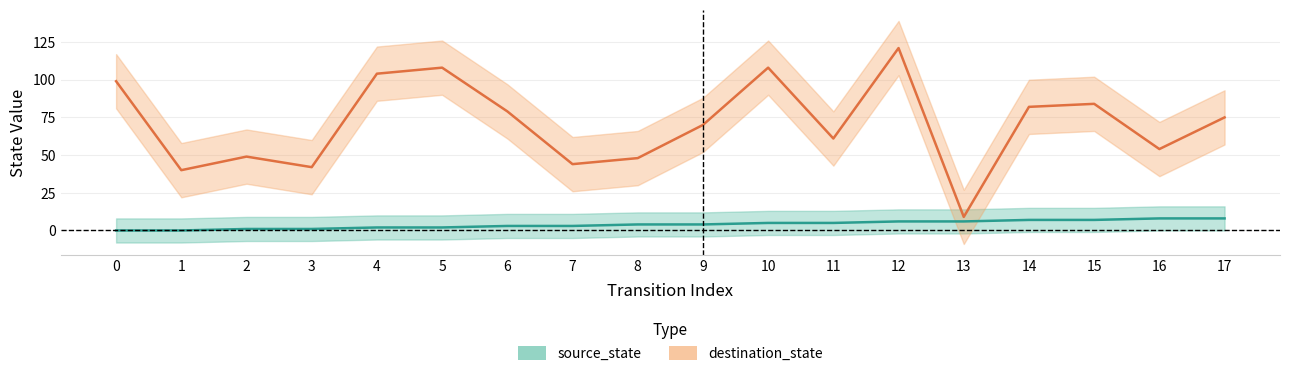

How many lines are shown in the chart?

2